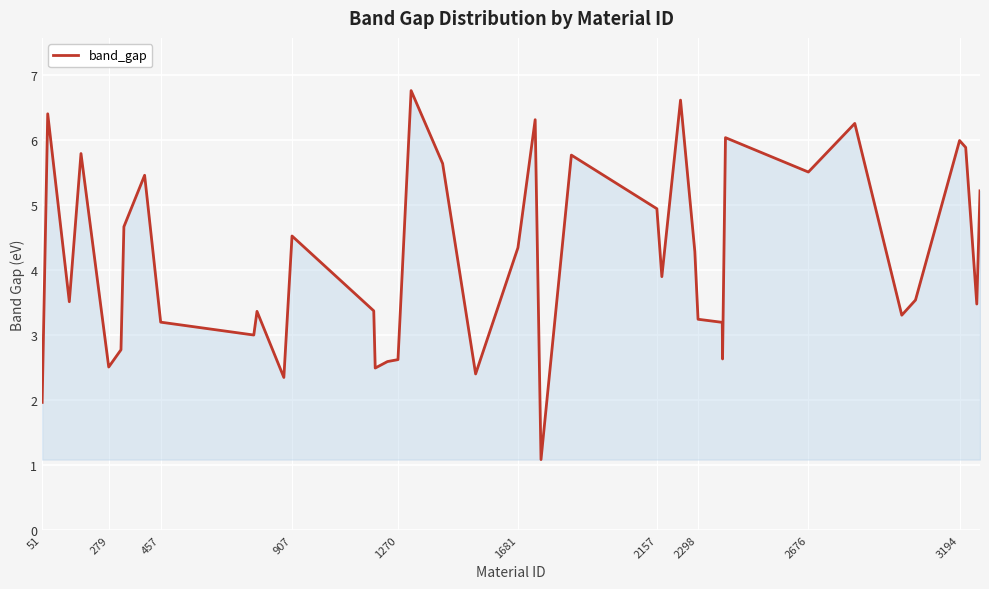

What is the difference between the maximum and minimum values?

5.7